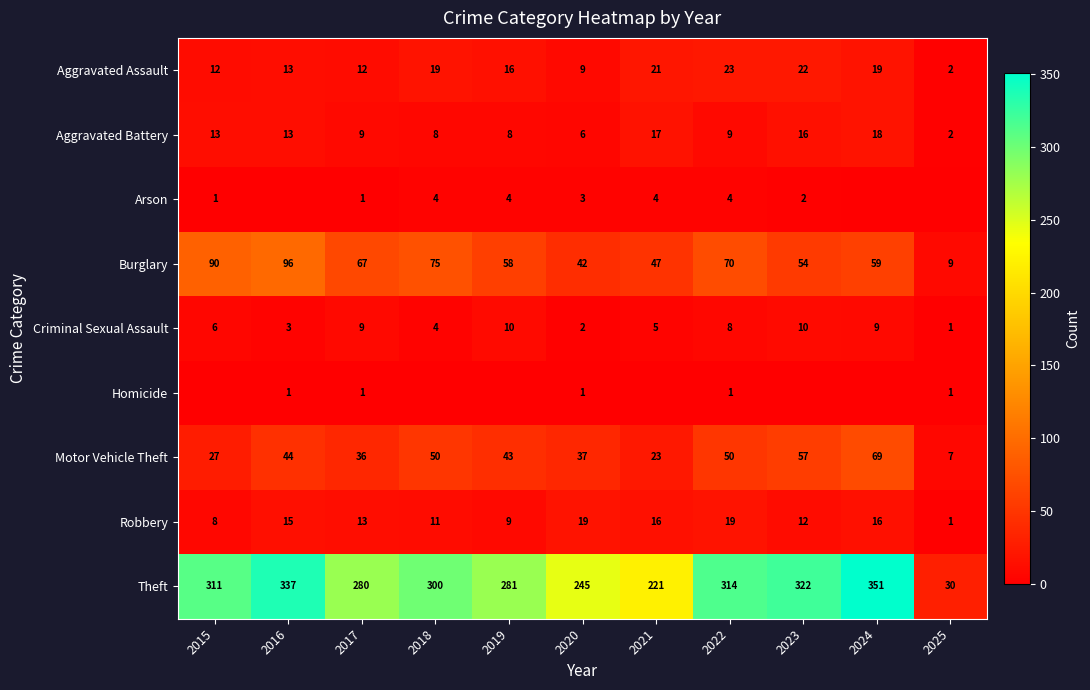

What is the sum of the Motor Vehicle Theft values at 2022 and 2015?

77